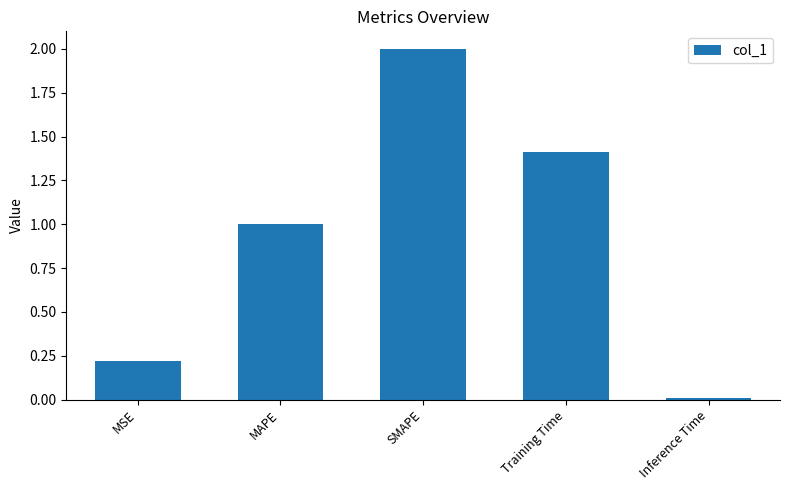

At which category does the chart reach its minimum across all series?

Inference Time